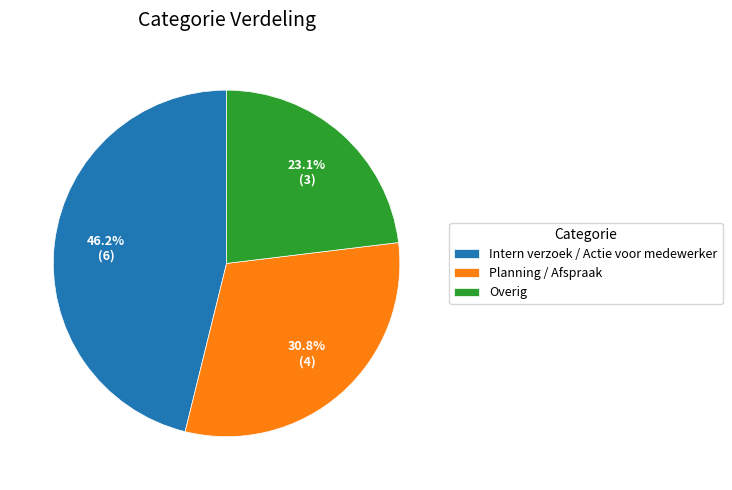

Is there a majority slice in this chart?

No